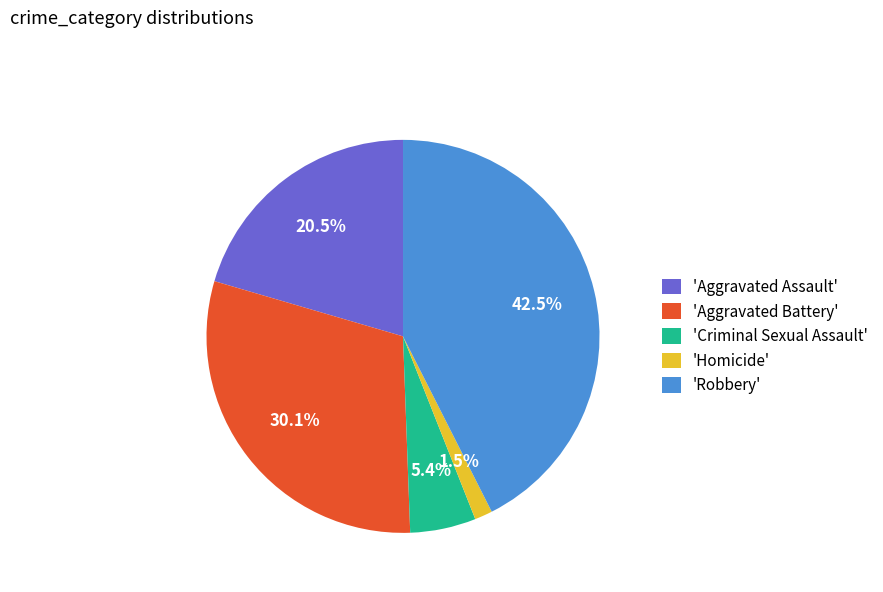

What is the ratio of the value at 'Aggravated Battery' to the value at 'Aggravated Assault'?

1.5